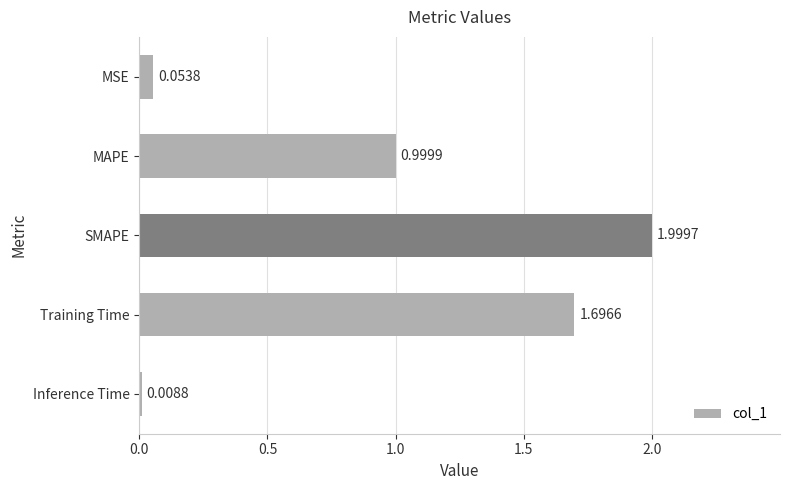

What is the label of the 2nd bar from the top?

MAPE